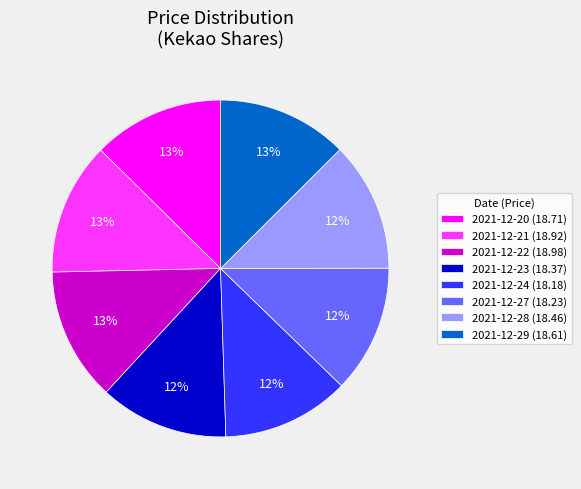

How many slices are in this pie chart?

8